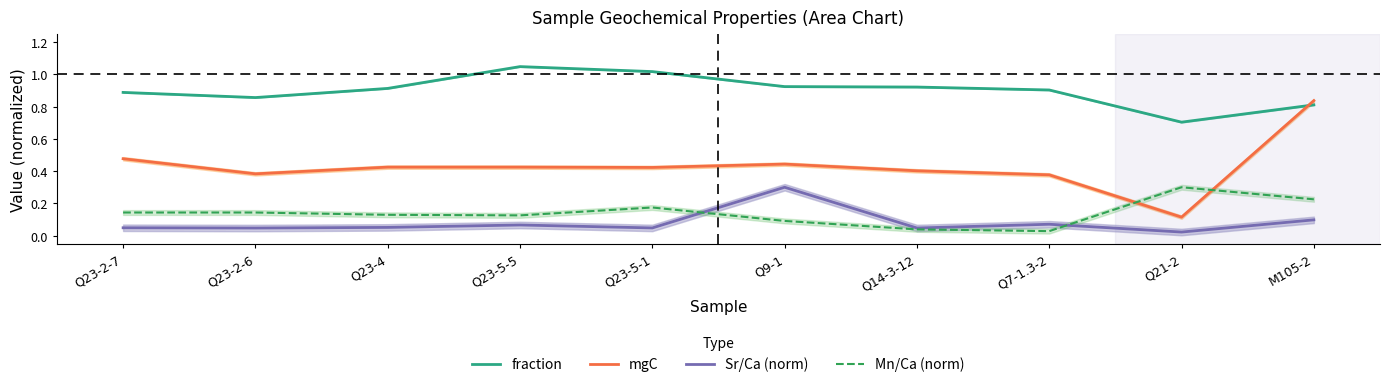

In Sr/Ca (norm), how many points are higher than both neighbors (excluding endpoints)?

3